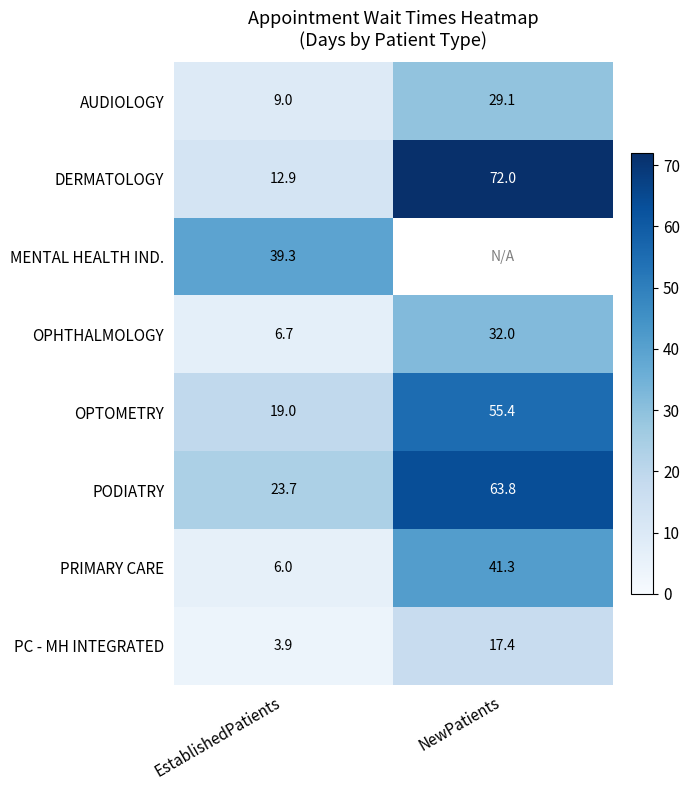

Read the PODIATRY value at EstablishedPatients.

23.7